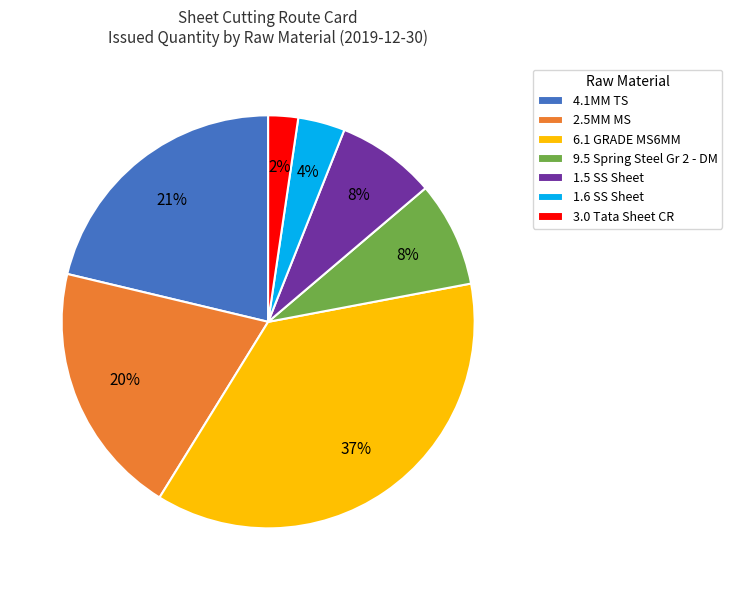

To the nearest percent, what percentage of the pie is 3.0 Tata Sheet CR?

2%